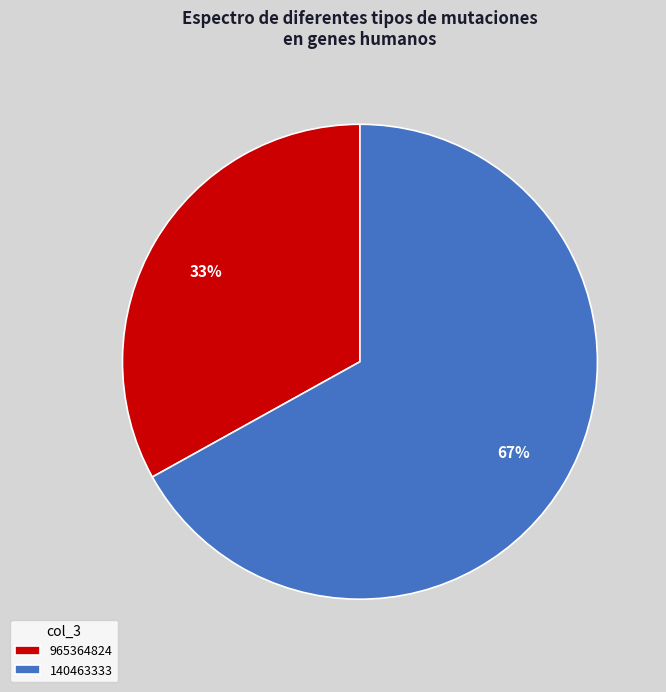

The 965364824 slice represents 25% of the pie. True or false?

False